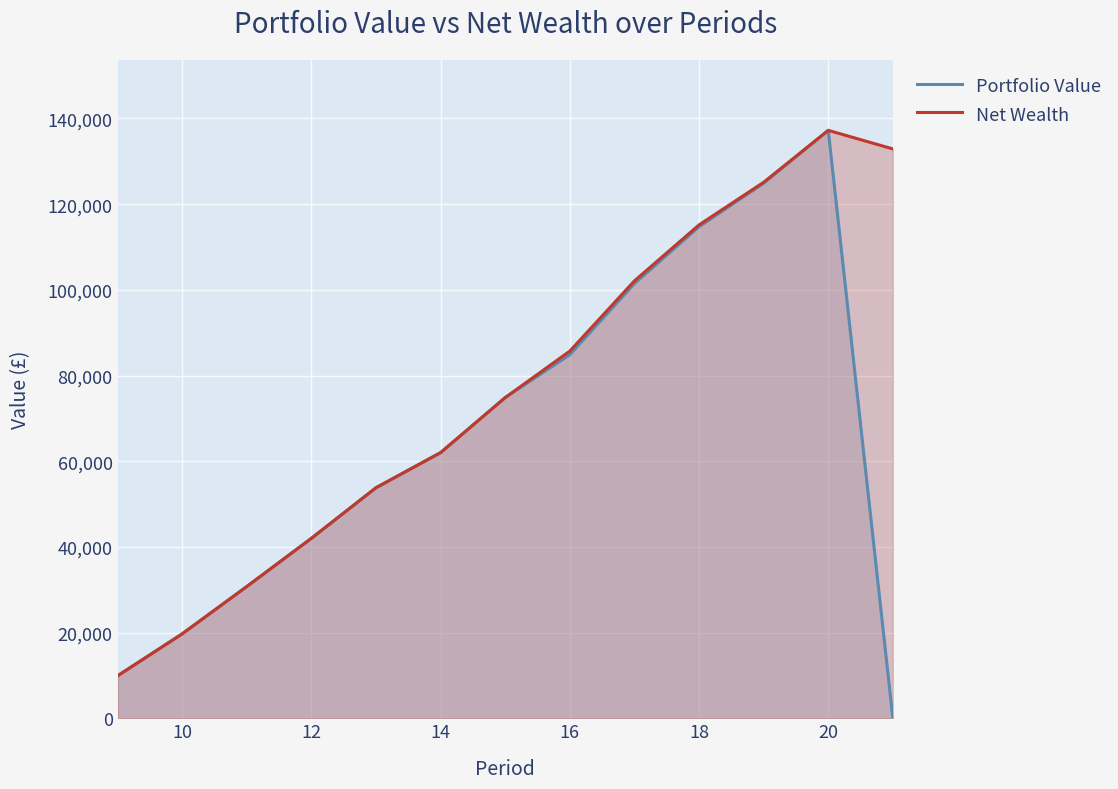

How many values in the Net Wealth series exceed 74878?

7